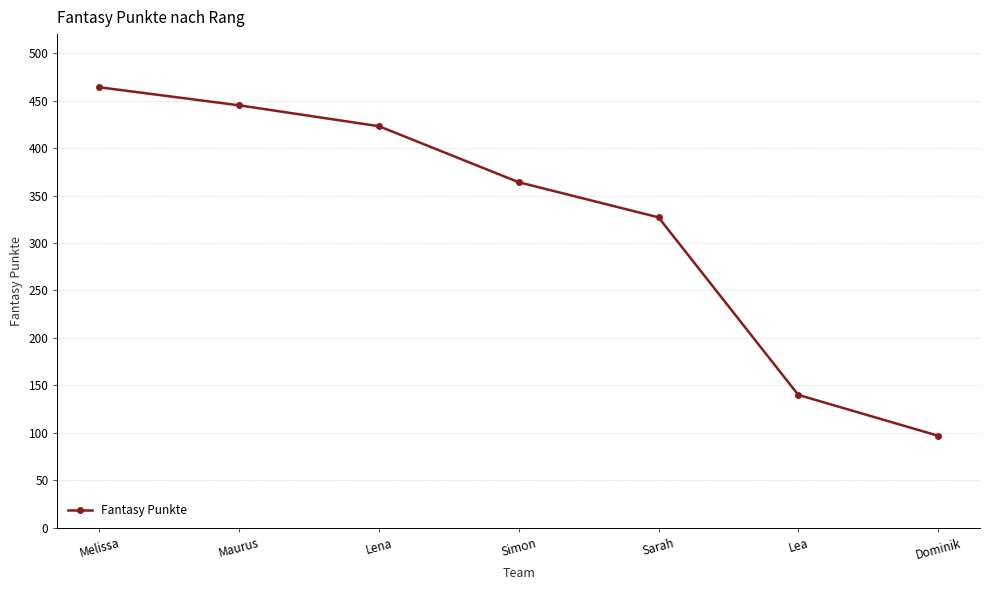

How many lines are shown in the chart?

1